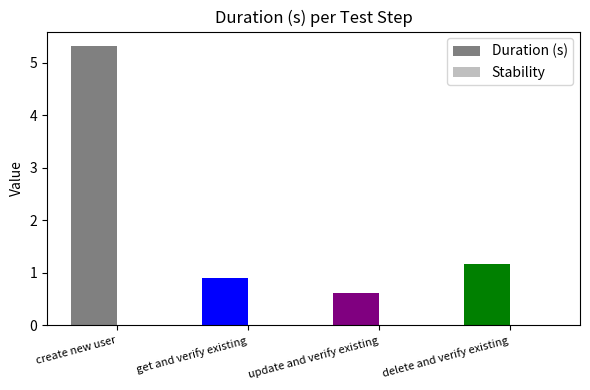

What position from the left is get and verify existing?

2